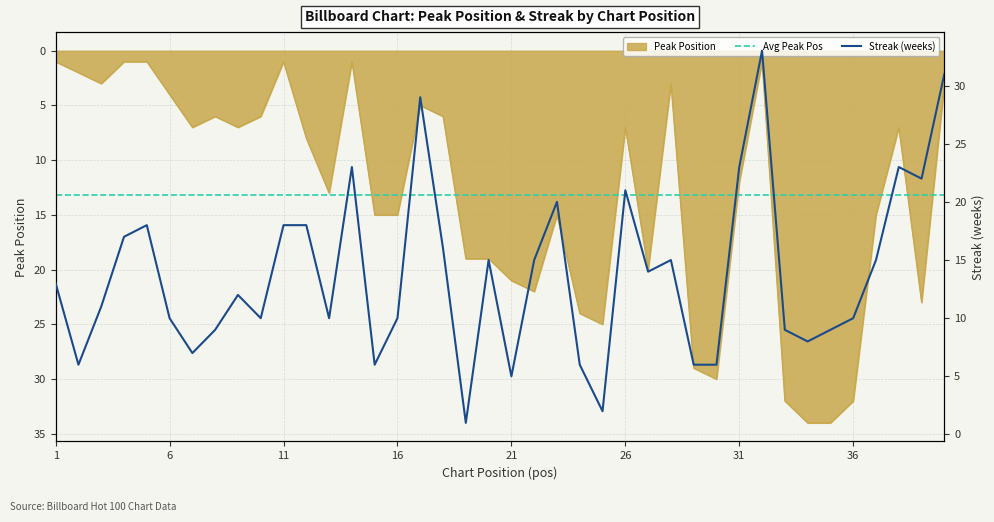

How many values in the peak_pos series exceed 12?

19